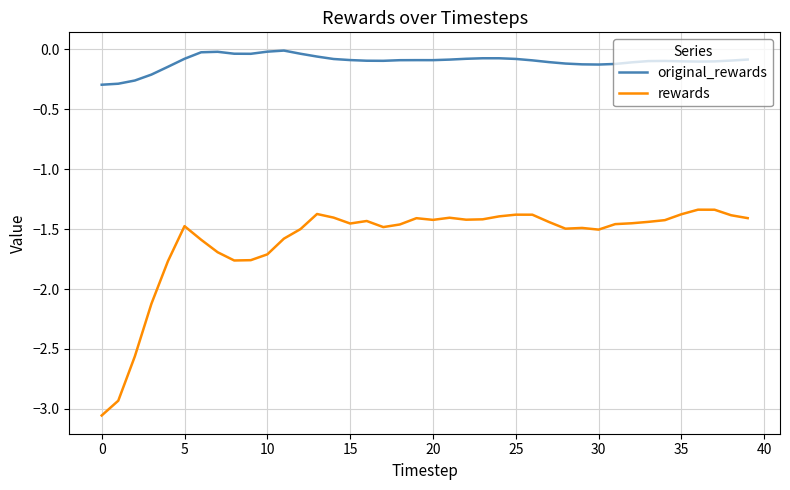

What is the difference between the maximum and minimum values in the original_rewards series?

0.3